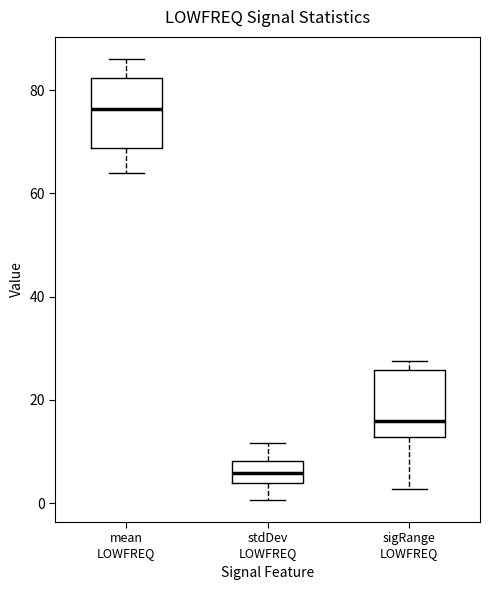

Reading left to right, transcribe this box plot: for each box, give where its median line is, the range the box spans, and where its two whiskers end, as read against the y-axis. The values are not printed on the chart, so give them approximately, as read against the axis.

mean LOWFREQ: median 76, box 68 to 82, whiskers 64 to 86
stdDev LOWFREQ: median 6, box 4 to 8, whiskers 0 to 12
sigRange LOWFREQ: median 16, box 12 to 26, whiskers 2 to 28